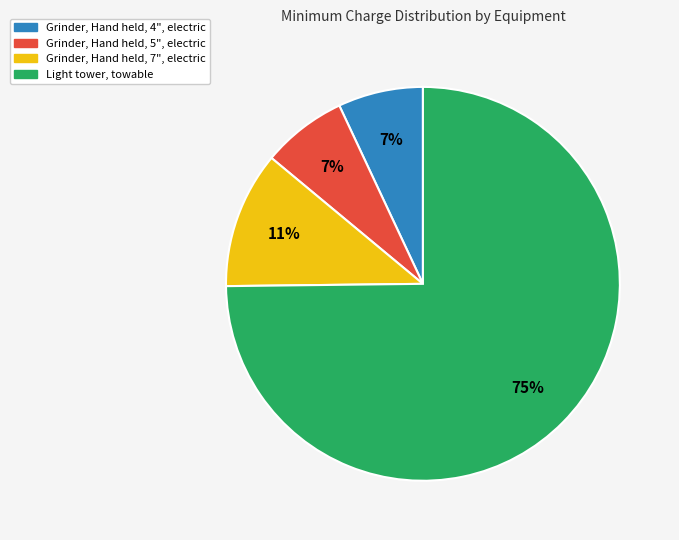

What is the largest slice in the pie chart?

Light tower, towable